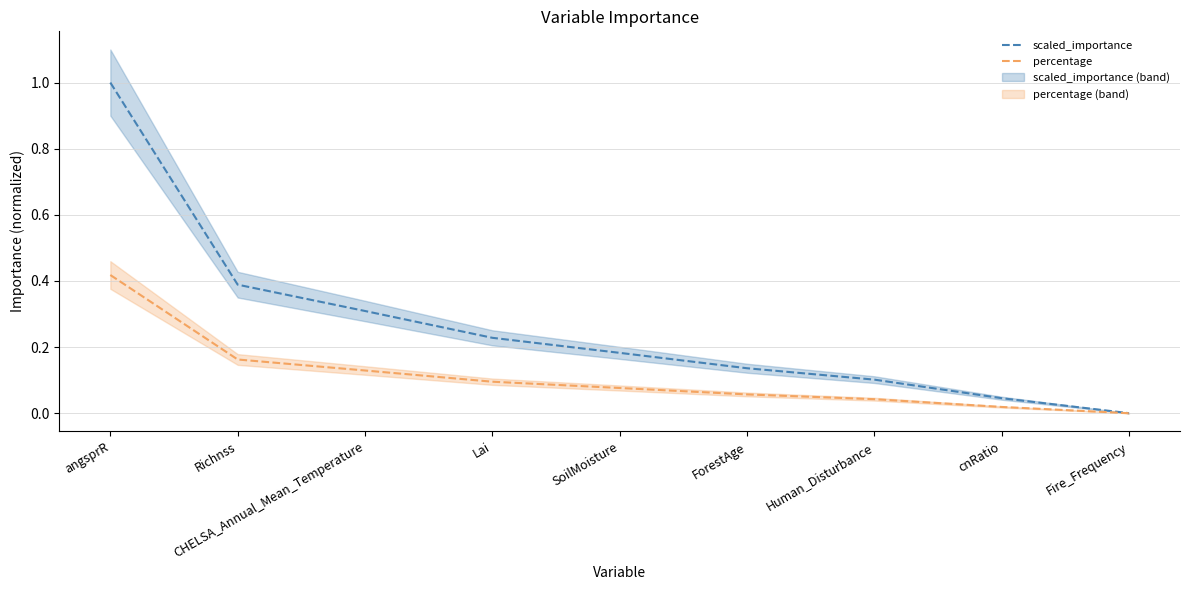

Rank the categories by scaled_importance value from highest to lowest.

angsprR, Richnss, CHELSA_Annual_Mean_Temperature, Lai, SoilMoisture, ForestAge, Human_Disturbance, cnRatio, Fire_Frequency